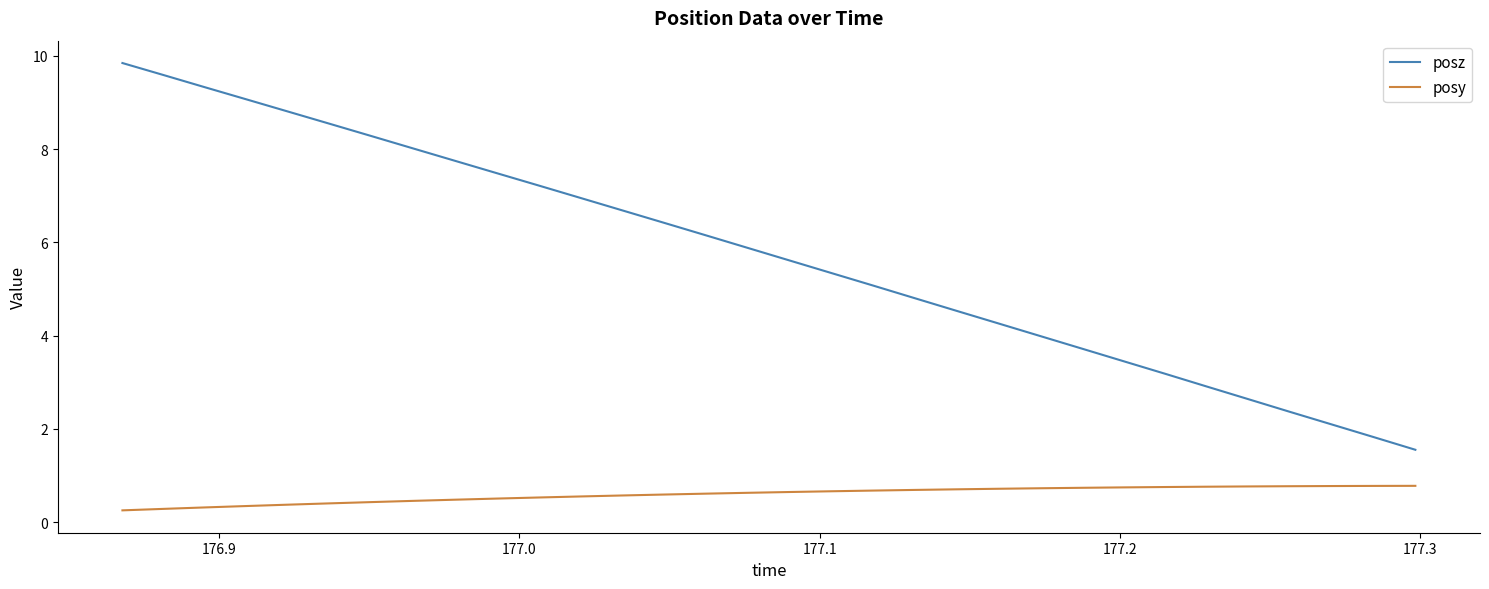

Which series has the widest spread of values?

posz